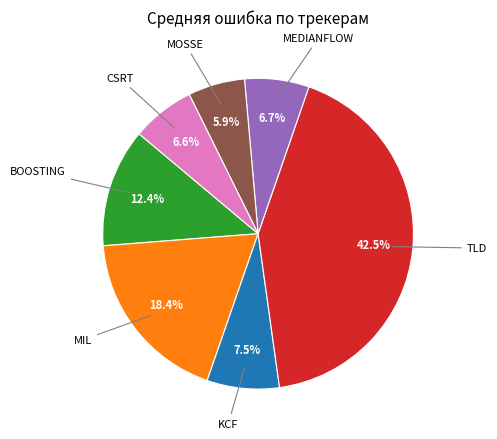

Is there a majority slice in this chart?

No